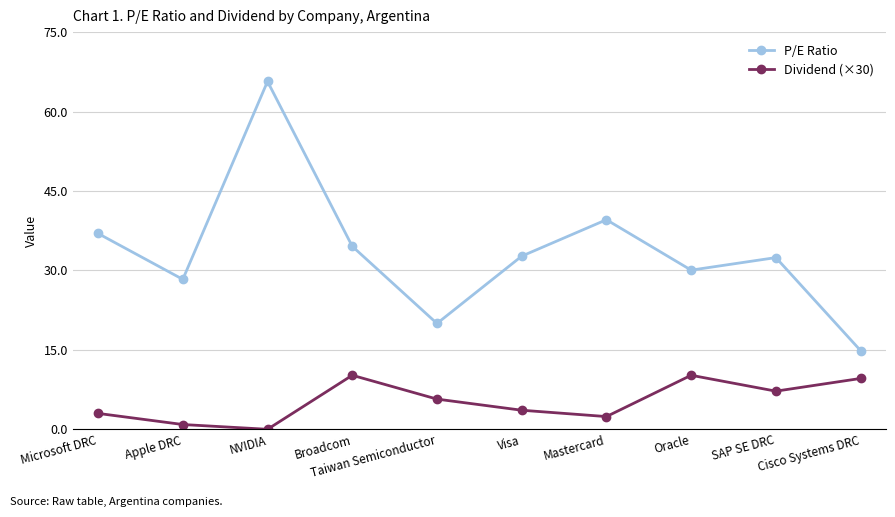

True or false: Dividend (×30) has more than 1 points higher than both neighbors.

True